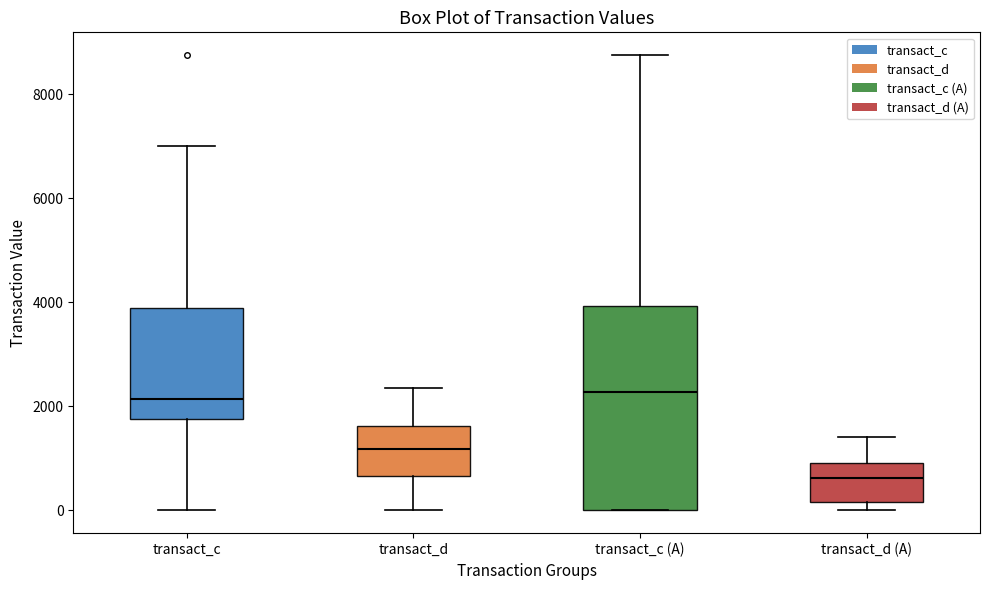

Reading left to right, read every box against the y-axis: the position of its median line, the range the box covers, and the ends of its whiskers. The values are not printed on the chart, so give them approximately, as read against the axis.

transact_c: median 2200, box 1800 to 3800, whiskers 0 to 7000
transact_d: median 1200, box 600 to 1600, whiskers 0 to 2400
transact_c (A): median 2200, box 0 to 4000, whiskers 0 to 8800
transact_d (A): median 600, box 200 to 1000, whiskers 0 to 1400